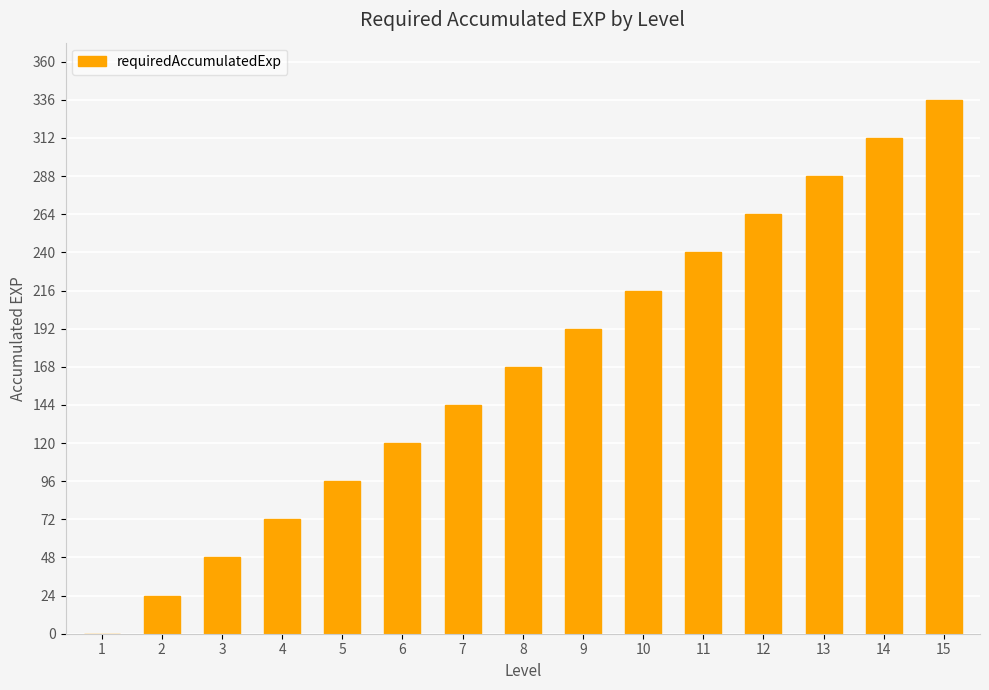

What is the ratio of the value at 13 to the value at 11?

1.2